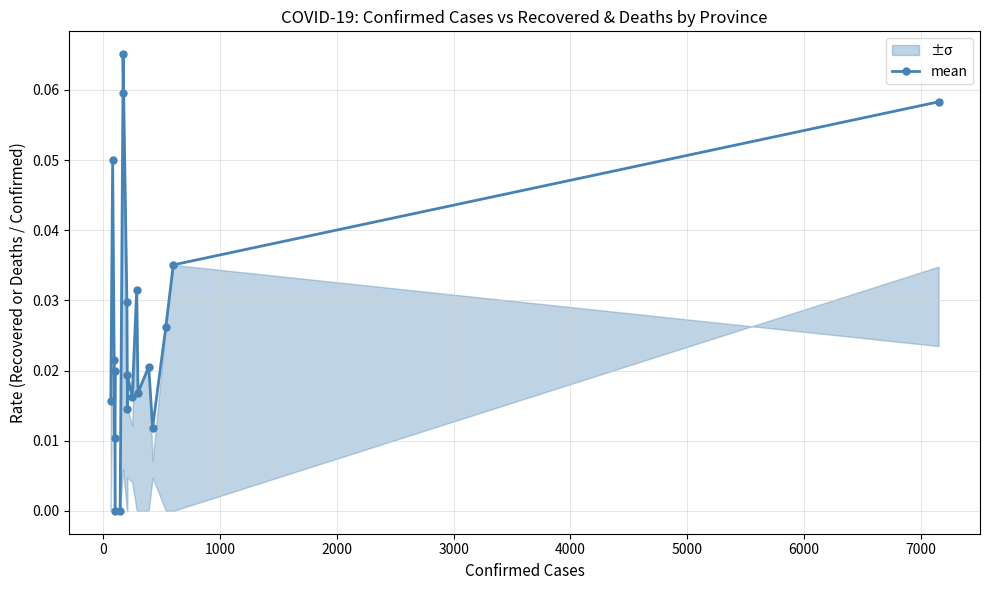

What is the greatest value displayed?

0.1